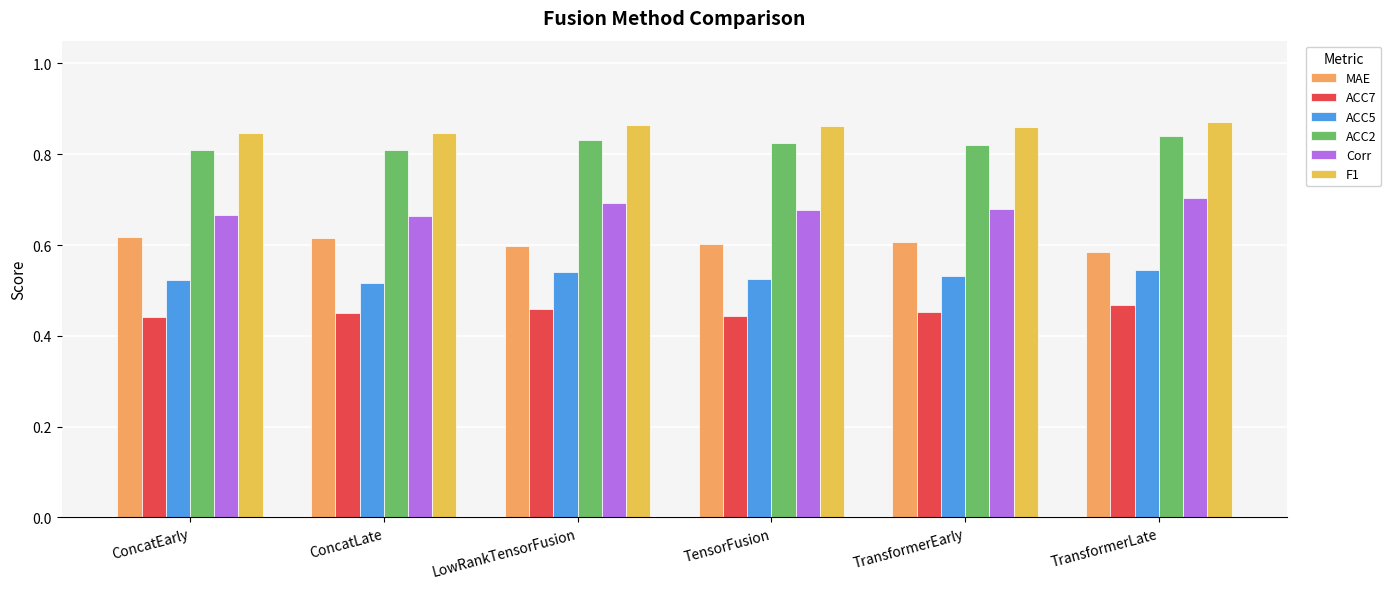

At TransformerLate, list the series in order from largest to smallest.

F1, ACC2, Corr, MAE, ACC5, ACC7